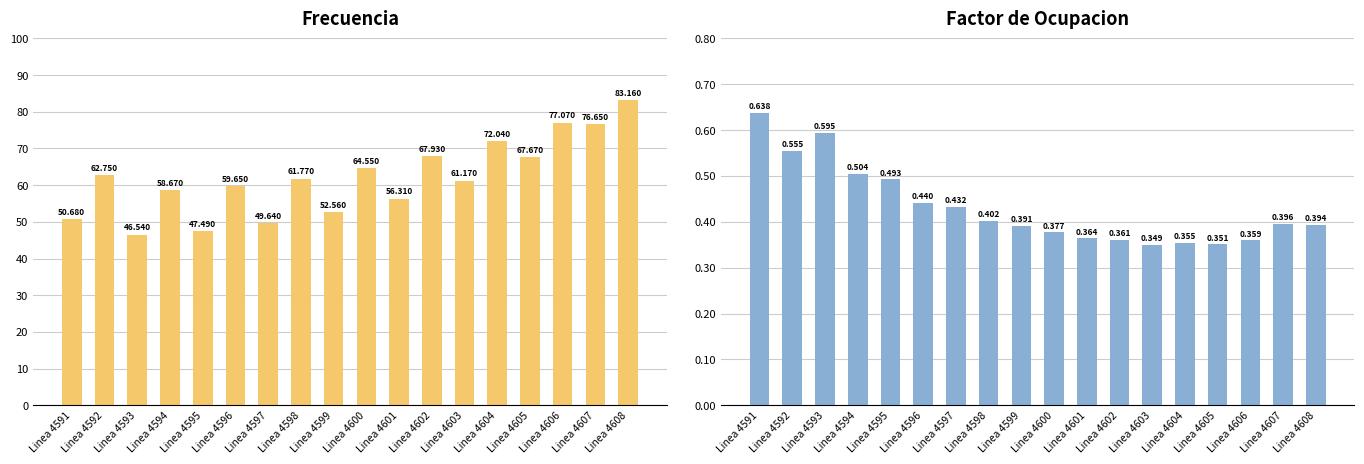

Reading right to left, list all the values displayed in this chart.

Frecuencia: 83.2	76.7	77.1	67.7	72.0	61.2	67.9	56.3	64.5	52.6	61.8	49.6	59.6	47.5	58.7	46.5	62.8	50.7
Factor de Ocupacion: 0.4	0.4	0.4	0.4	0.4	0.3	0.4	0.4	0.4	0.4	0.4	0.4	0.4	0.5	0.5	0.6	0.6	0.6